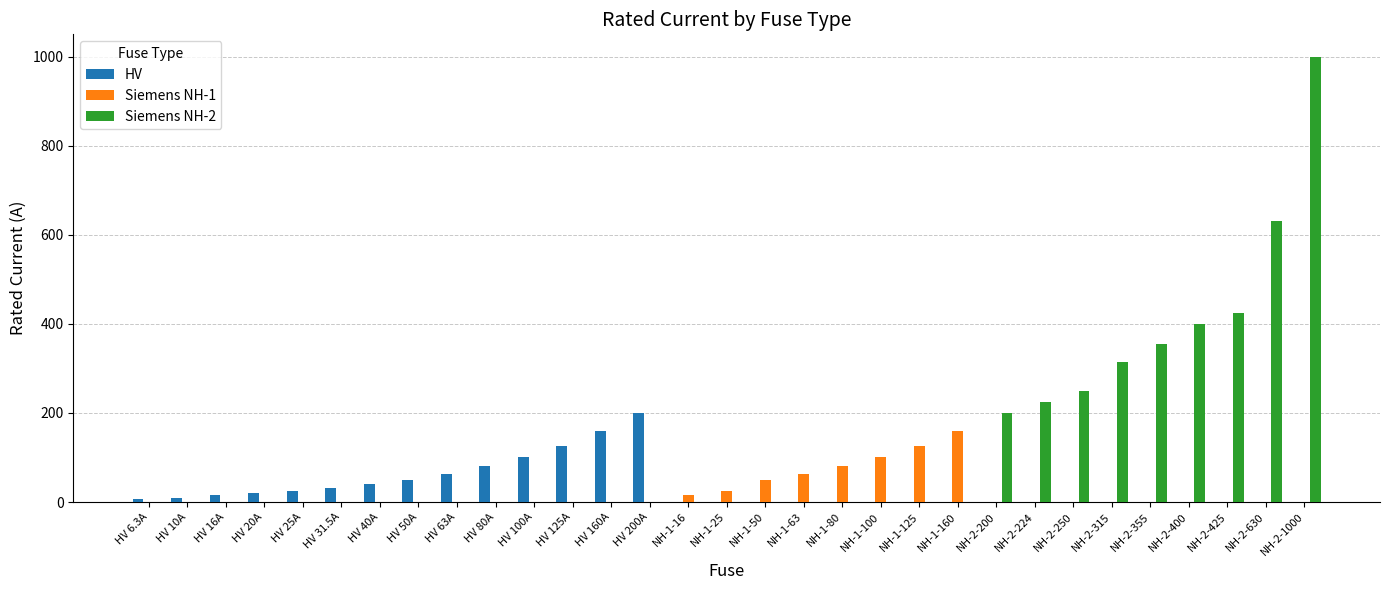

Which series has the widest spread of values?

Siemens NH-2